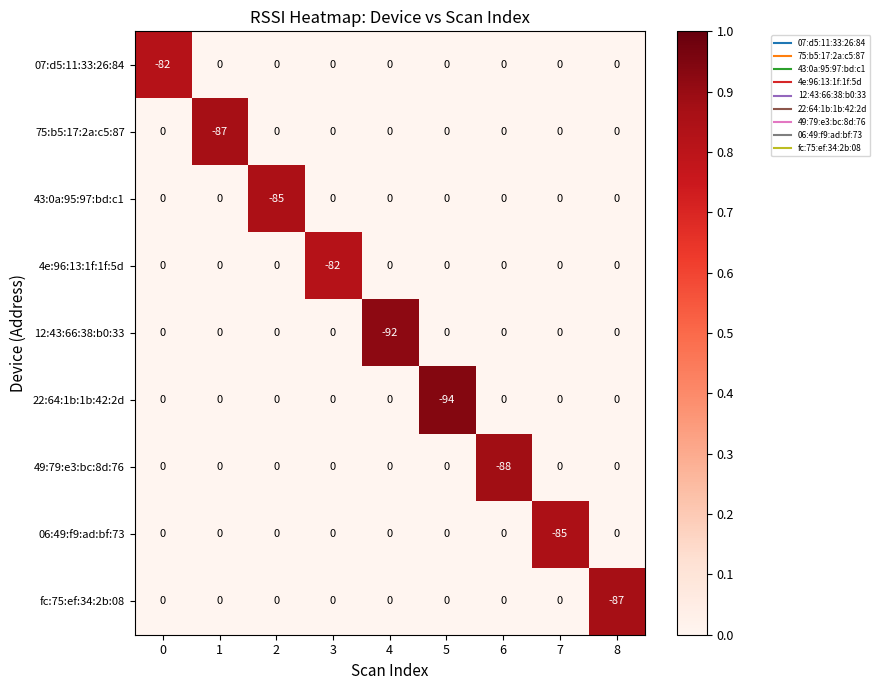

Is the value of 43:0a:95:97:bd:c1 at 6 greater than the value of fc:75:ef:34:2b:08 at 8?

Yes